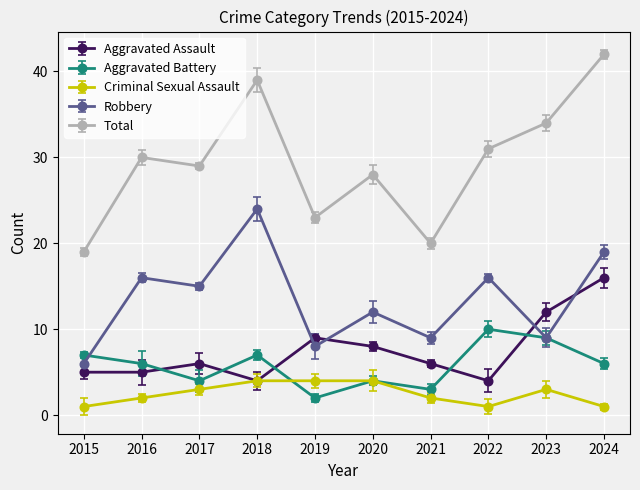

Which series has the largest total across all categories?

Total